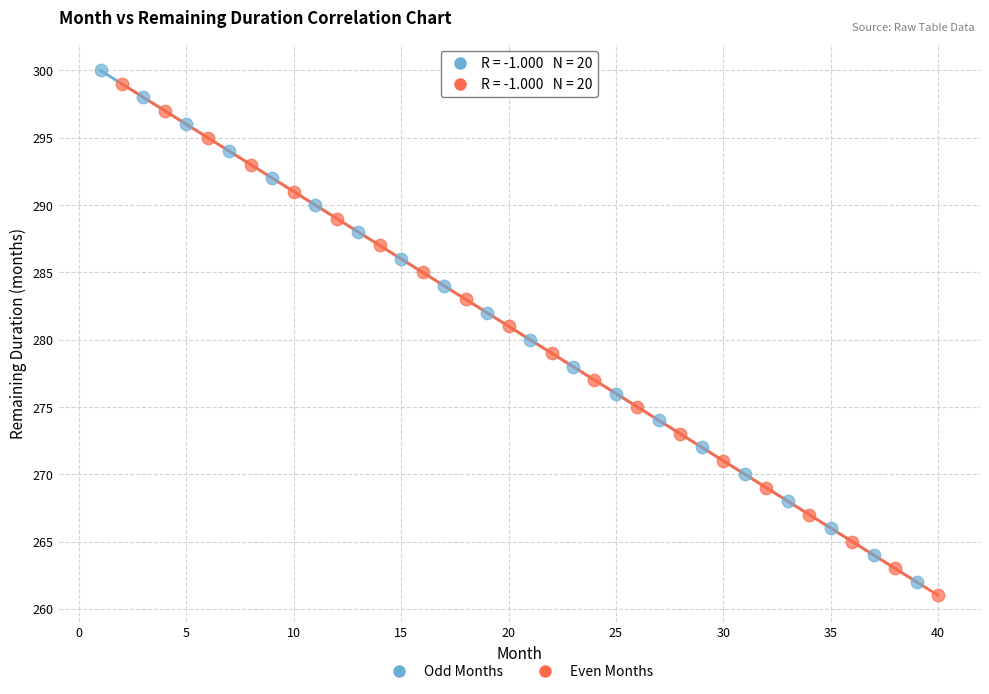

What are all the series names shown in the legend?

Odd Months, Even Months